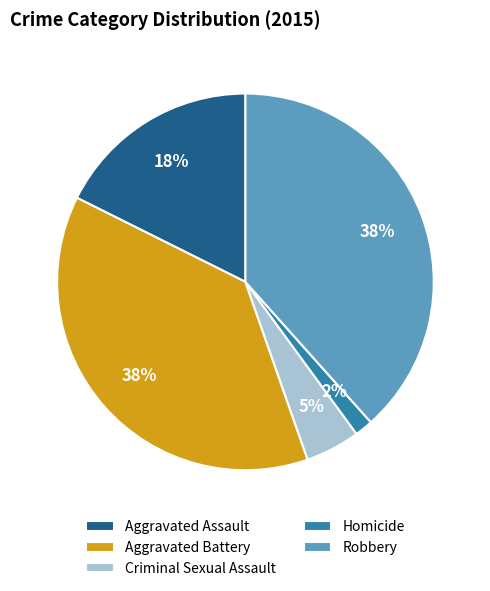

Which category has the smallest portion of the pie?

Homicide